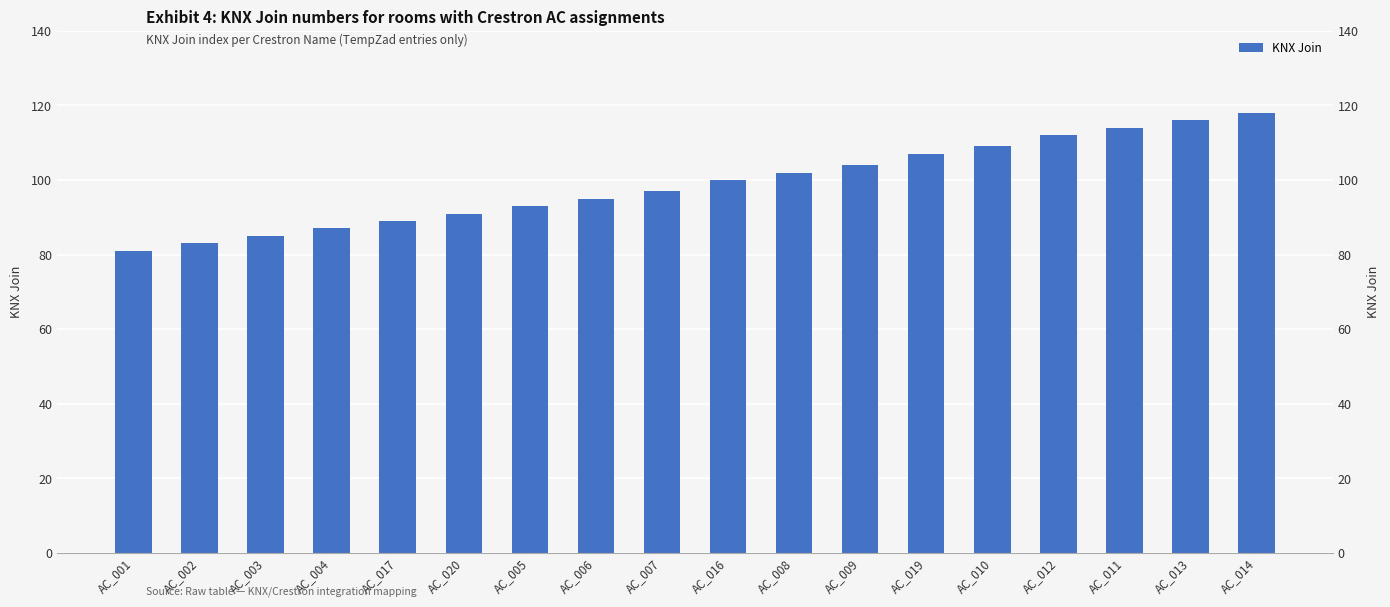

What position from the right is AC_001?

18